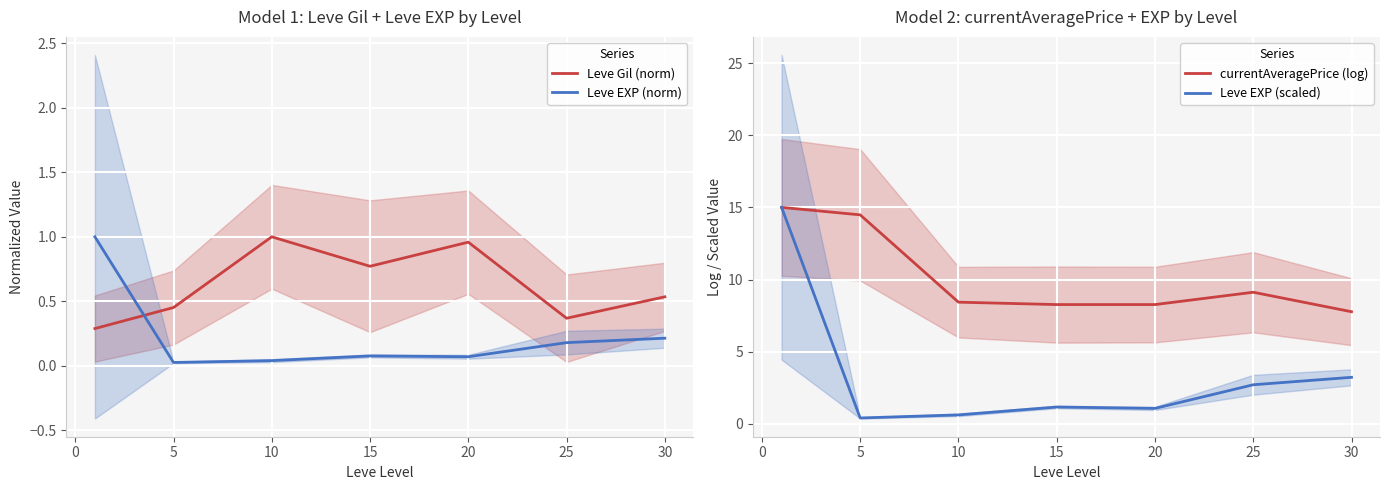

True or false: Leve Gil (norm) and currentAveragePrice (log) cross at least once.

False